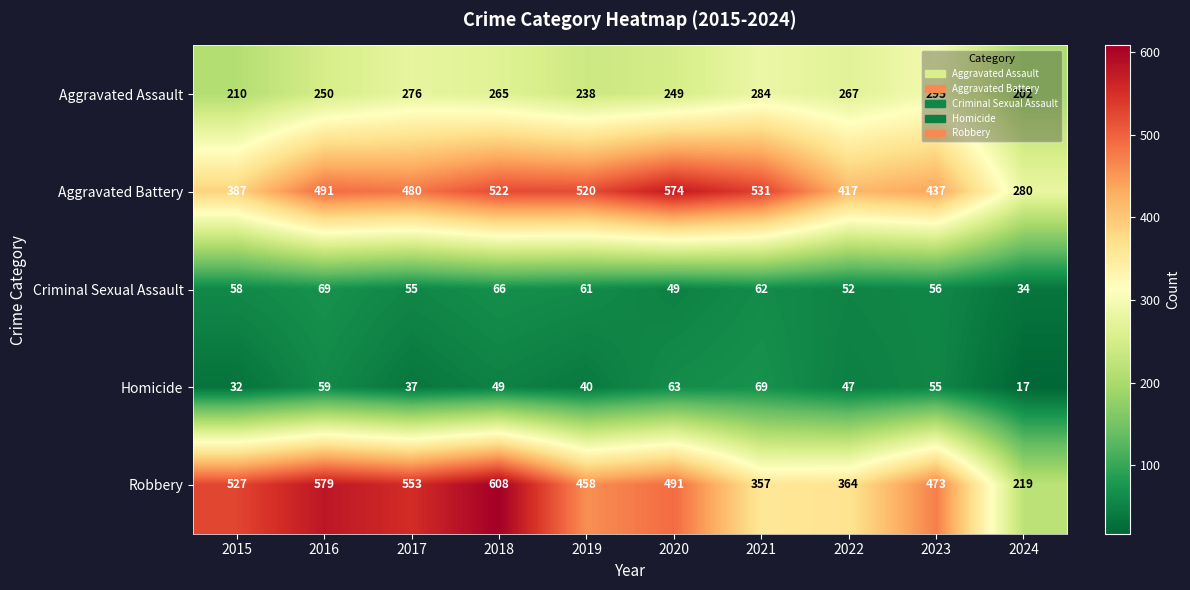

Which series has the largest total across all categories?

Aggravated Battery